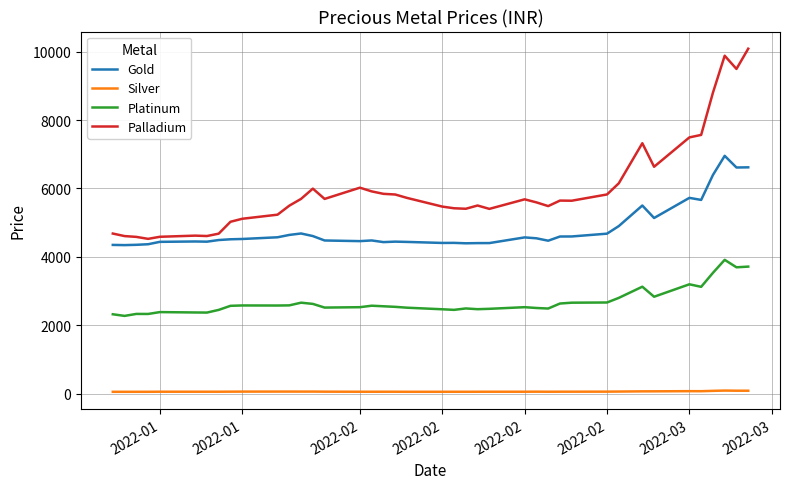

True or false: Palladium and Platinum intersect in this chart.

False